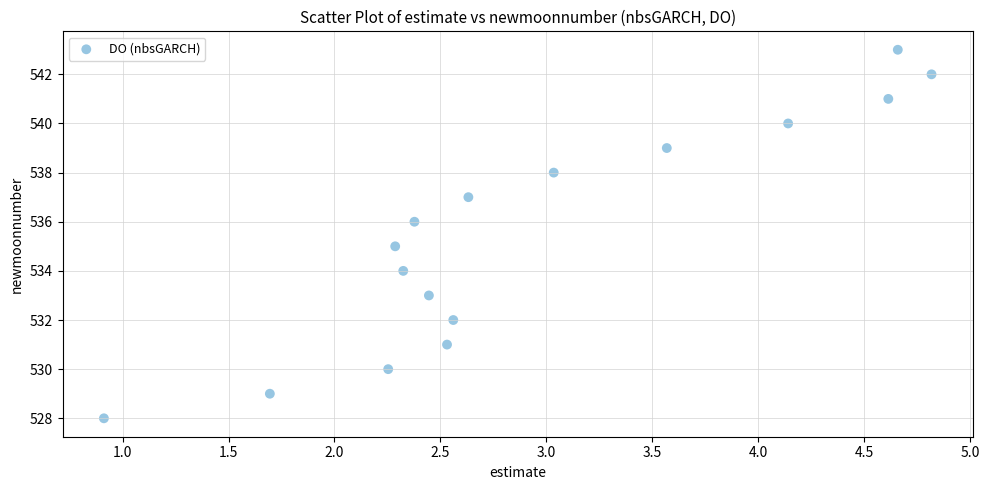

What is the range of Y values (max minus min)?

15